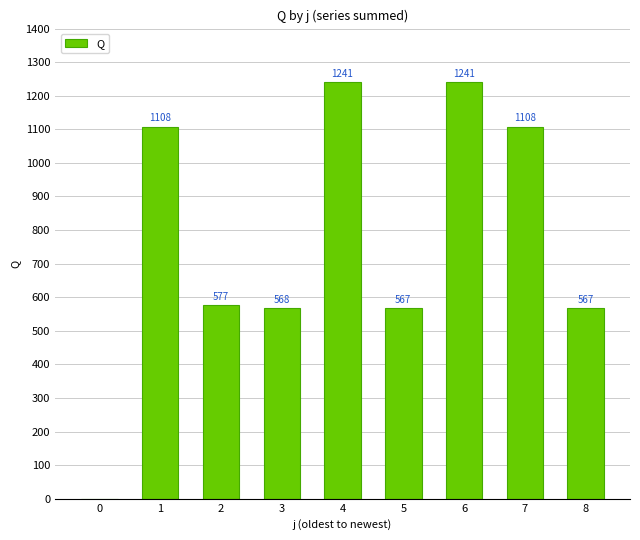

What is the sum of all values?

6977